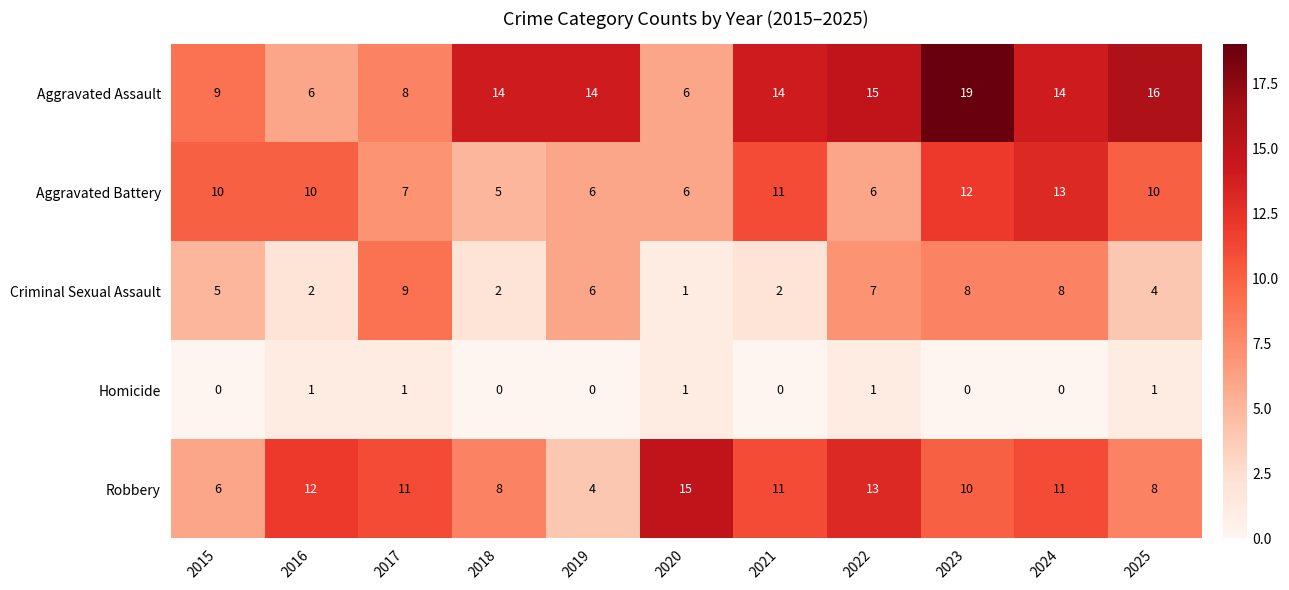

At how many categories does at least one series exceed 18?

1